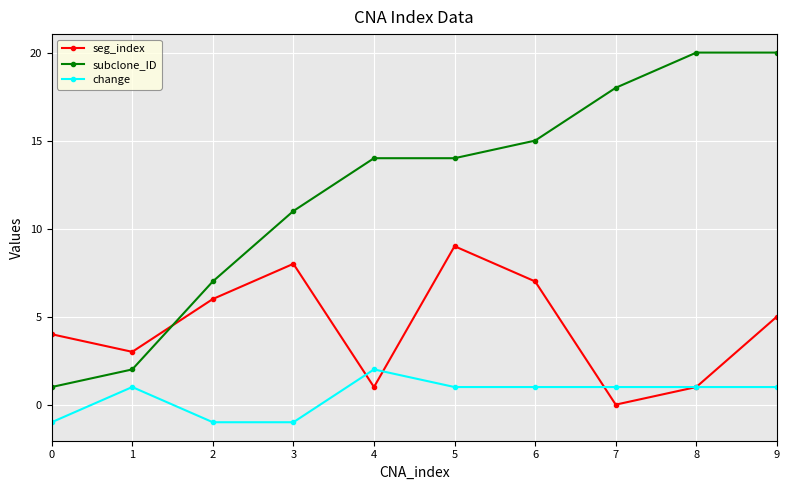

Which category has the highest value in the seg_index series?

5